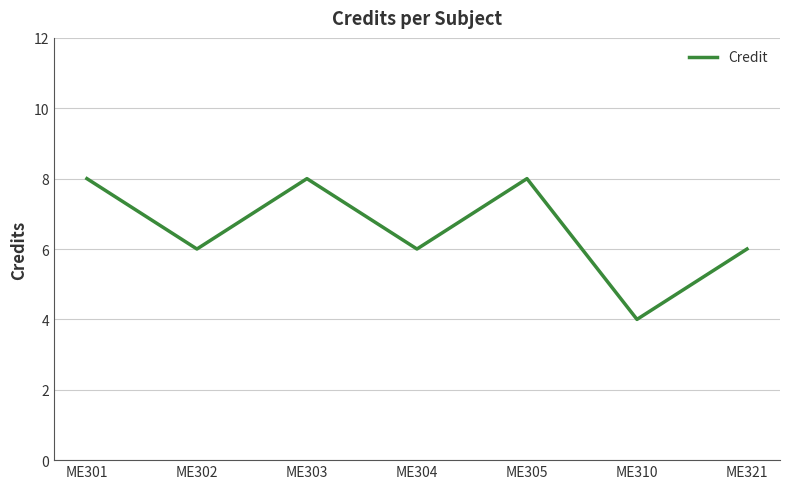

What is the change in value from ME301 to ME310?

-4